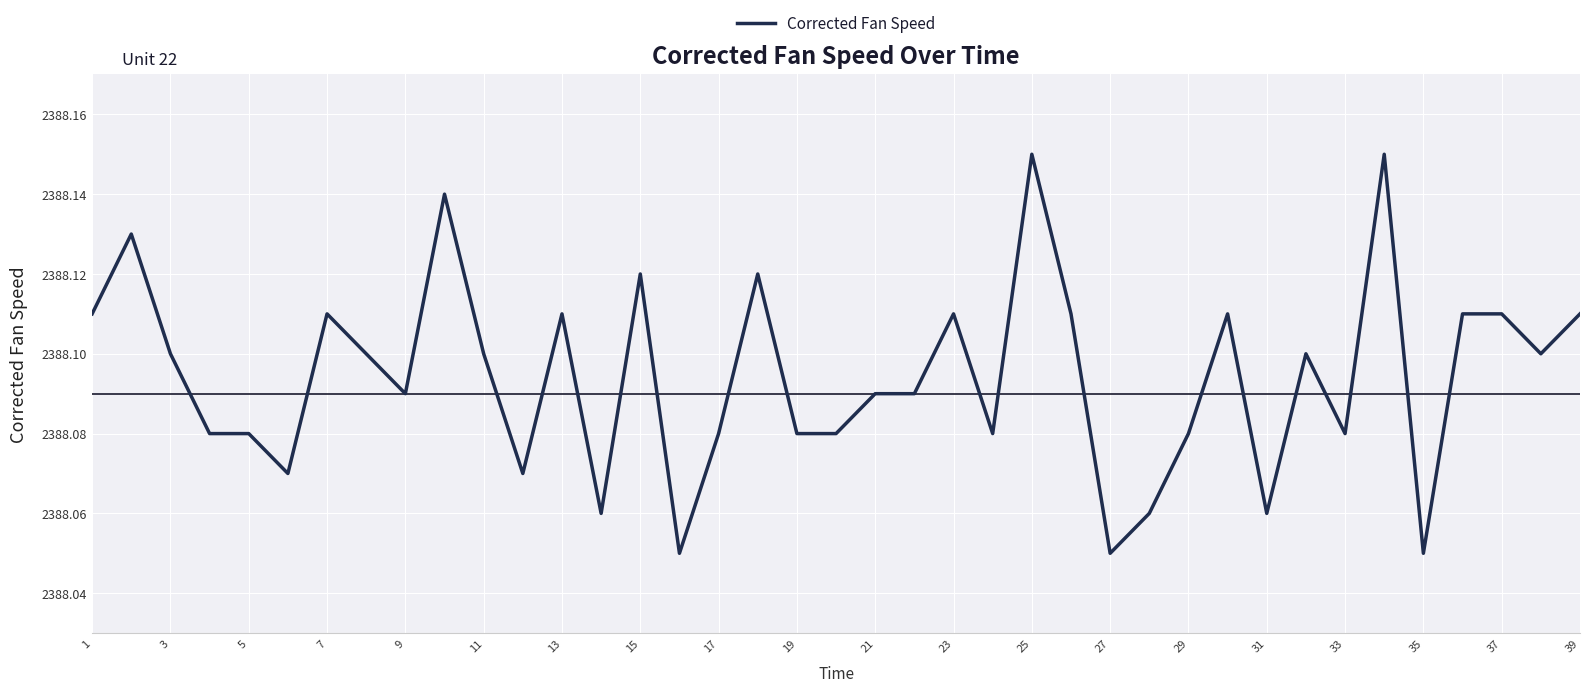

Which has a higher value, 31 or 11?

11